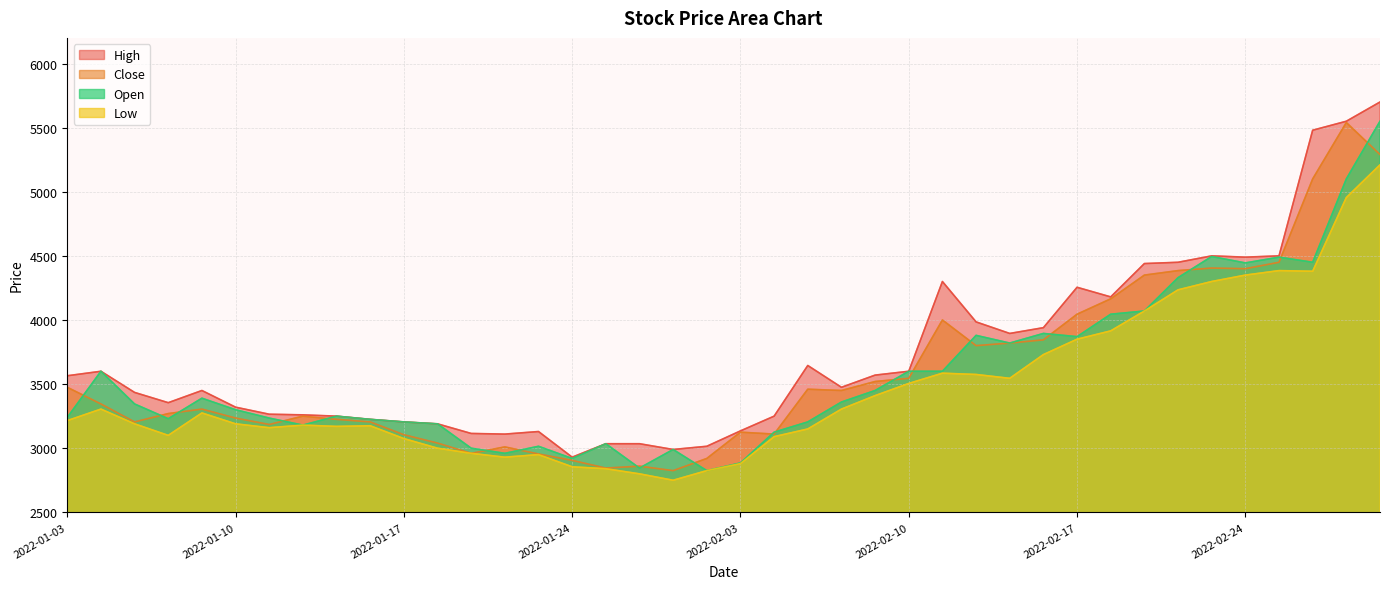

At which category is the sum across all series the highest?

2022-03-03